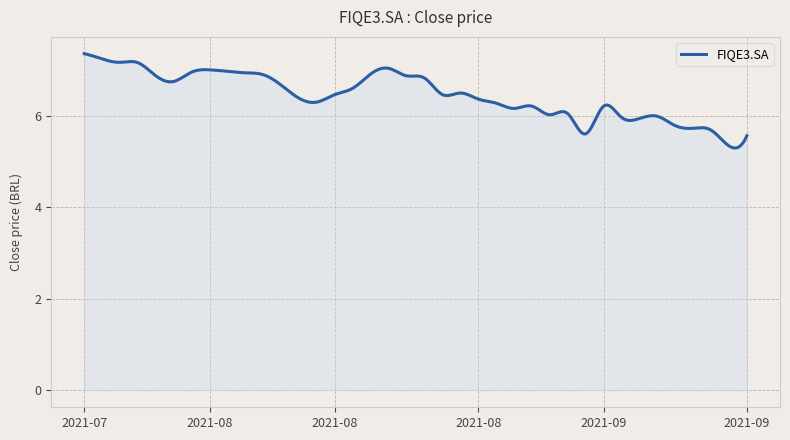

What is the difference between the maximum and minimum values?

2.1